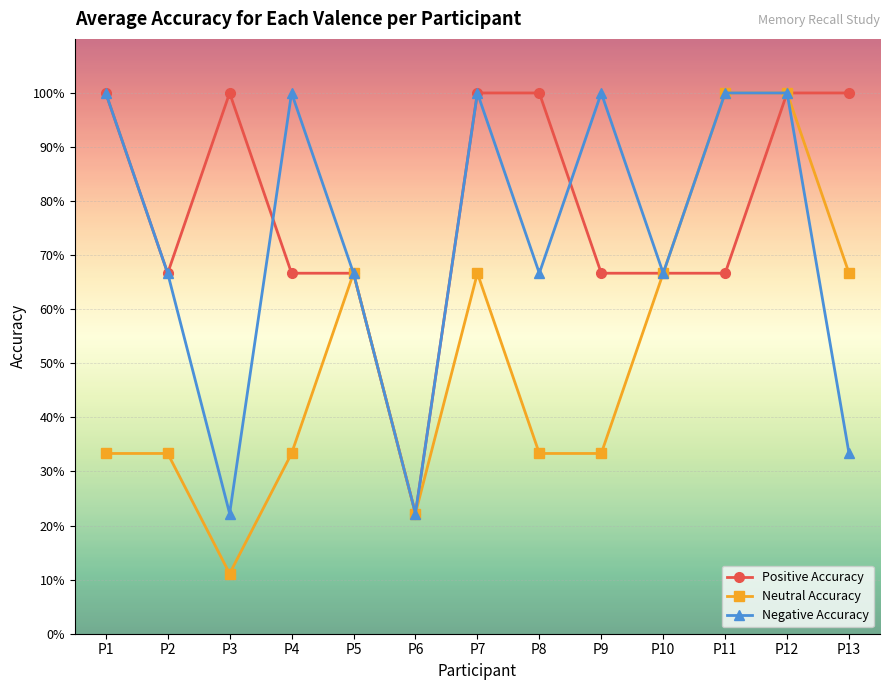

What is the smallest value displayed?

0.1